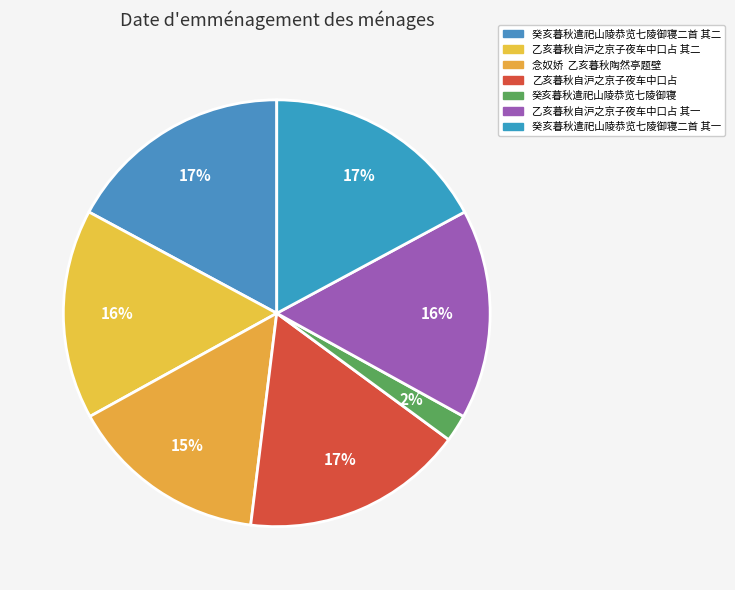

Count the number of slices in the pie.

7